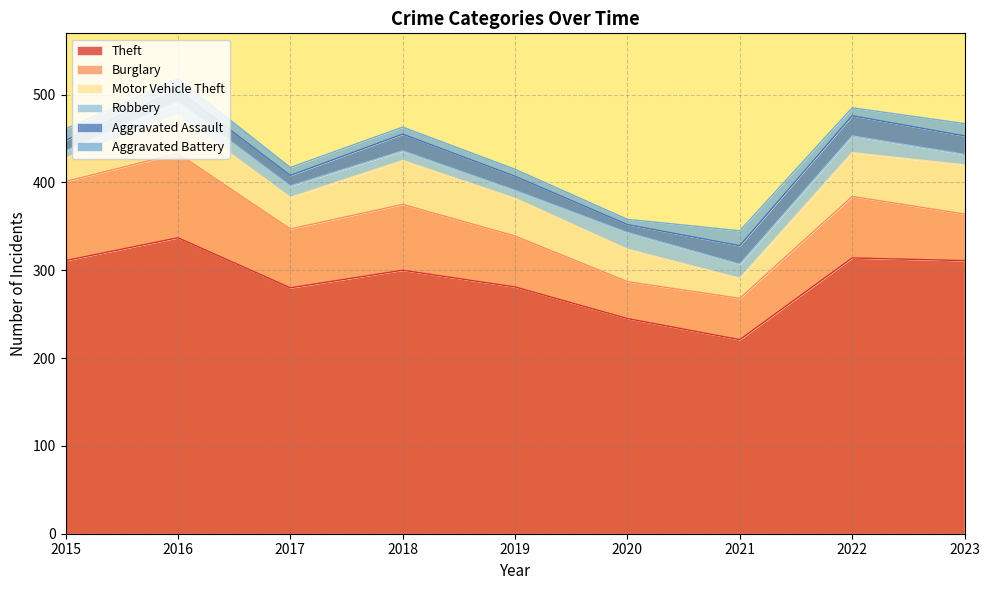

True or false: Burglary and Aggravated Battery cross at least once.

False